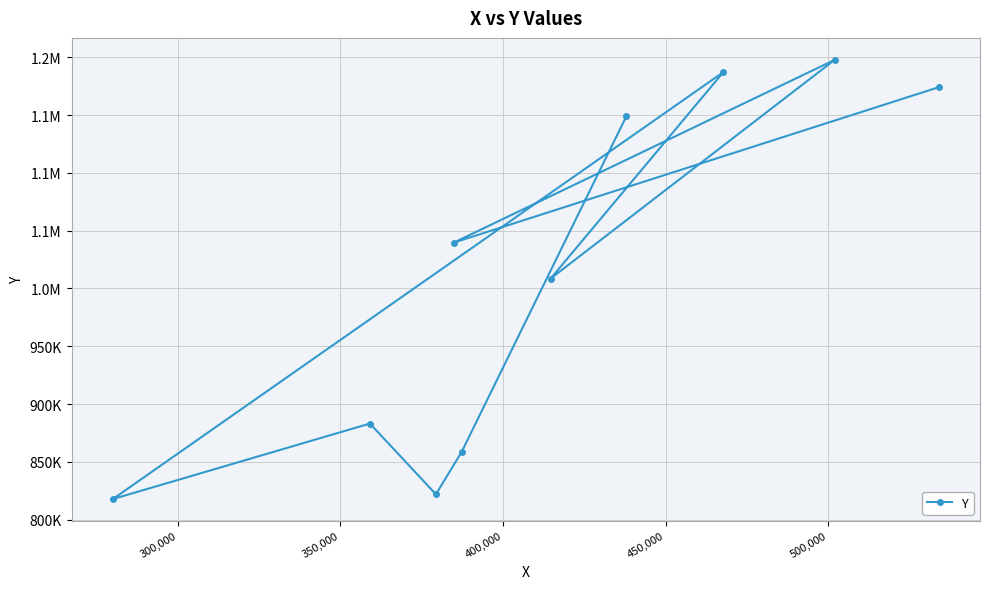

Is this an area chart (filled region under the line)?

No